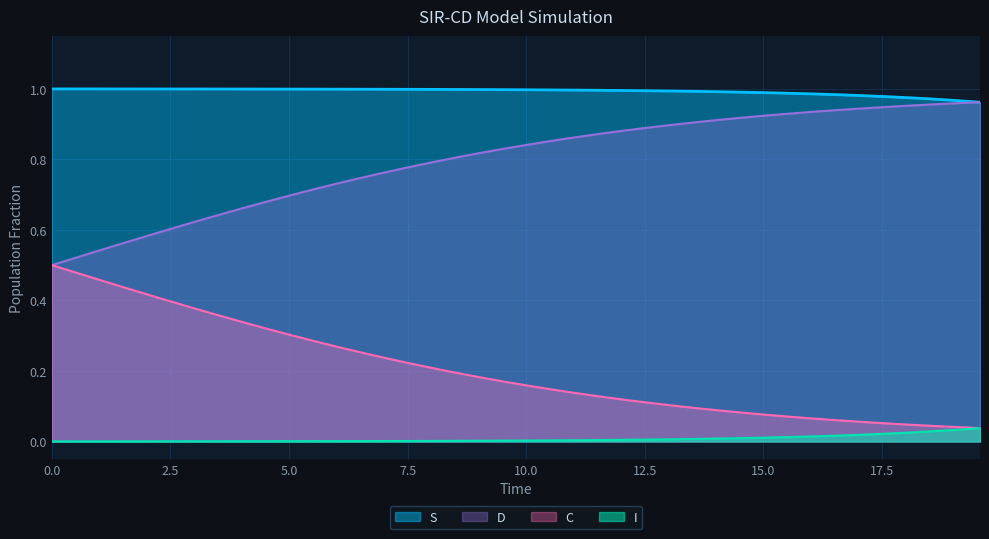

What are all the series names shown in the legend?

S, D, C, I